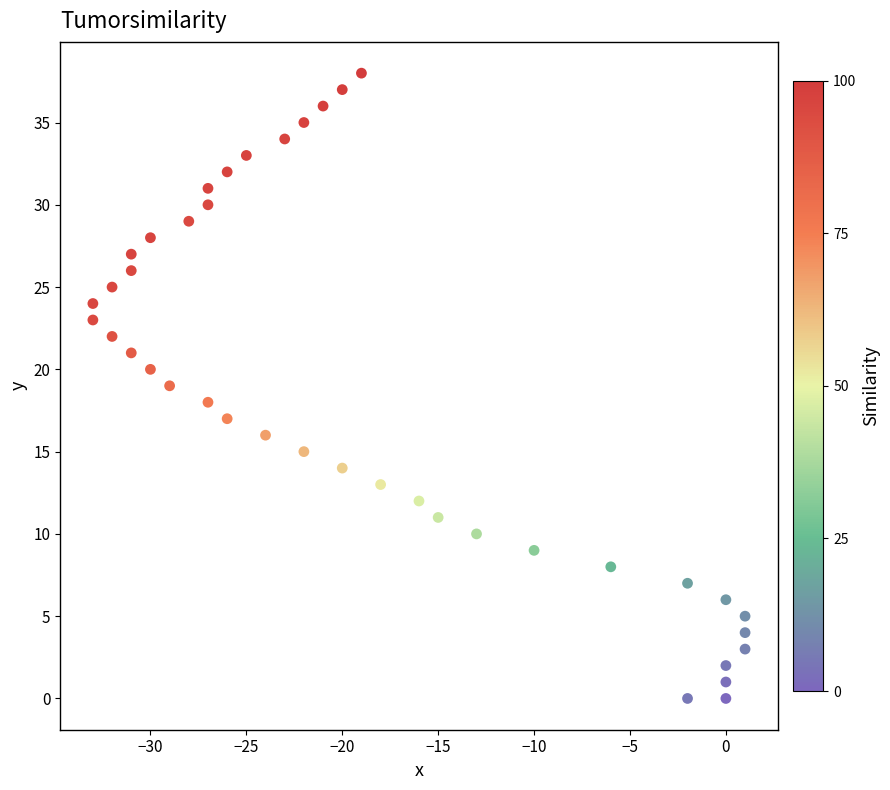

What is the range of Y values (max minus min)?

38